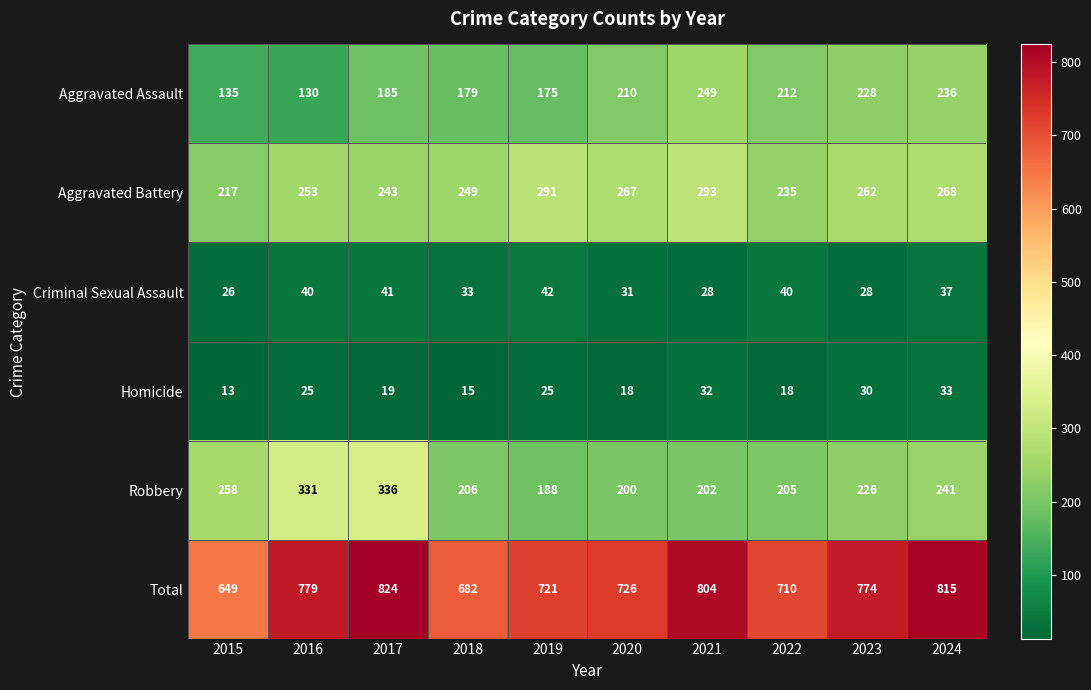

Is it true that Aggravated Battery equals 123 at 2015?

False